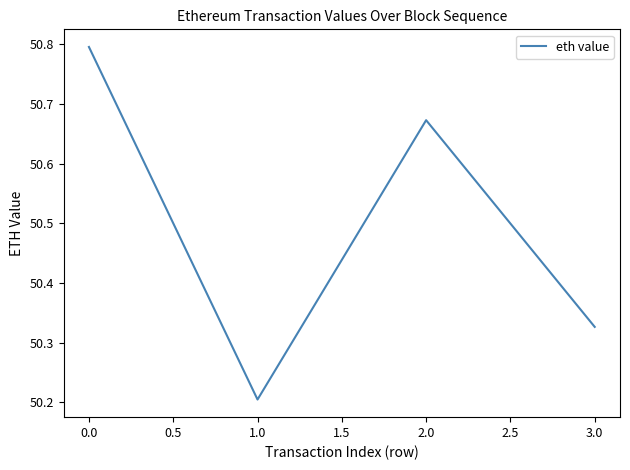

Rank the categories by value from highest to lowest.

0.0, 2.0, 3.0, 1.0